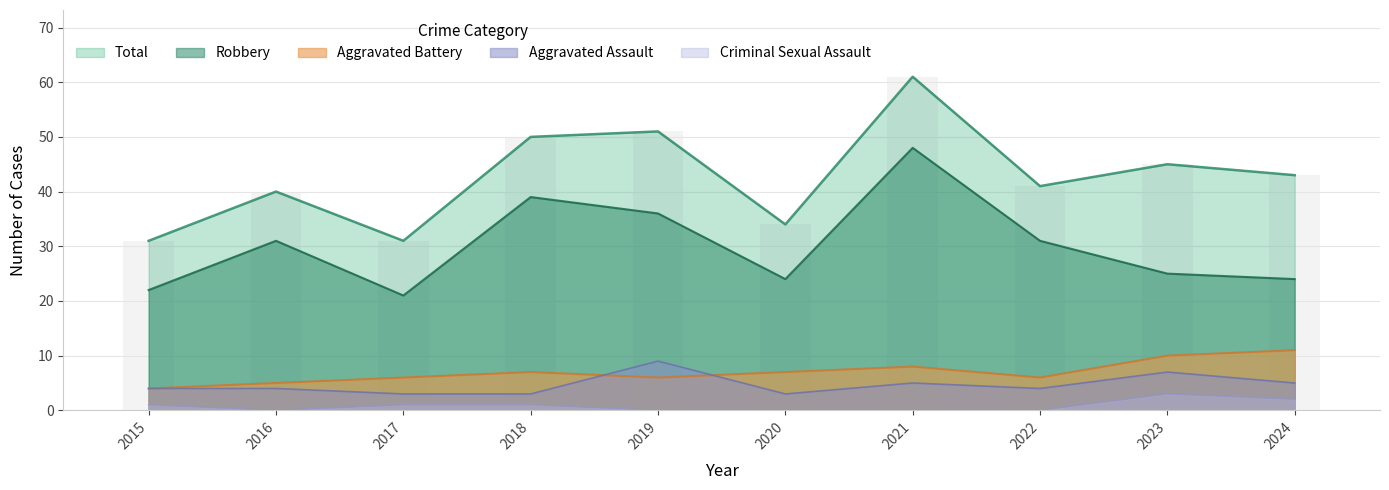

The value of Total at 2023 is 45. True or false?

True